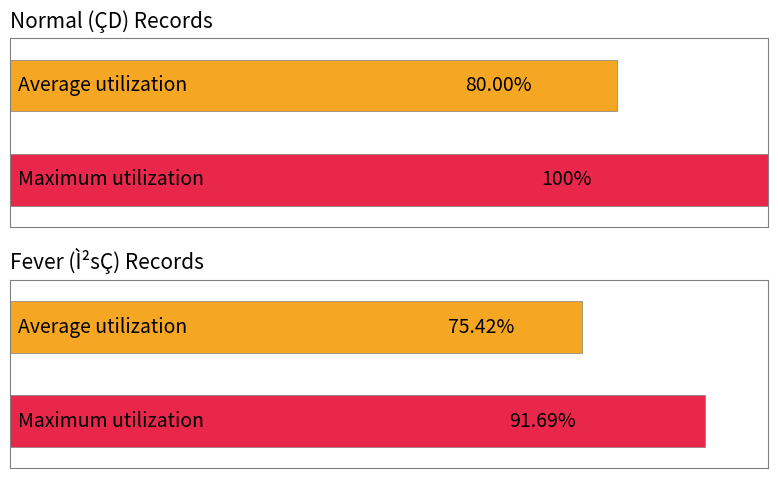

Between 1E26 and 1C42, which series saw the biggest shift?

Maximum utilization